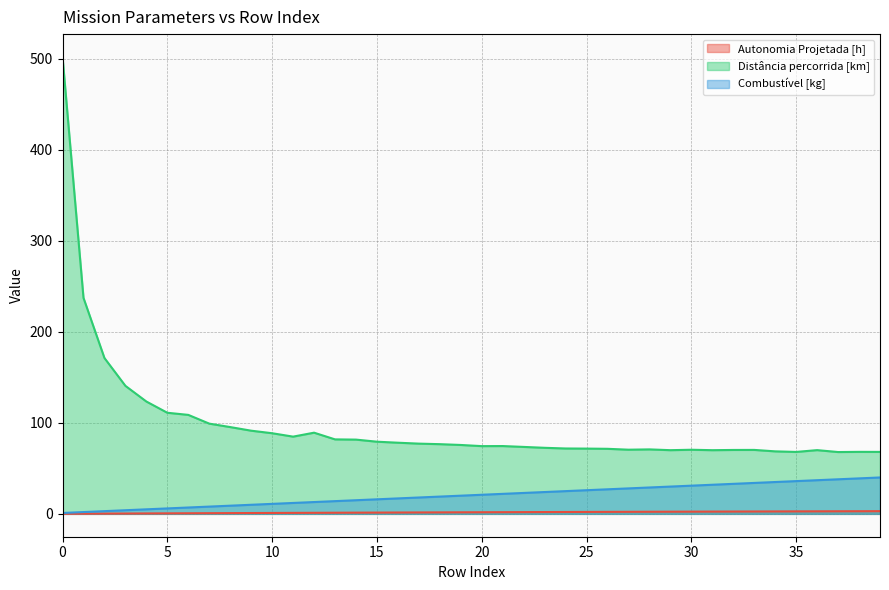

True or false: Distância percorrida [km] has more than 0 points higher than both neighbors.

True